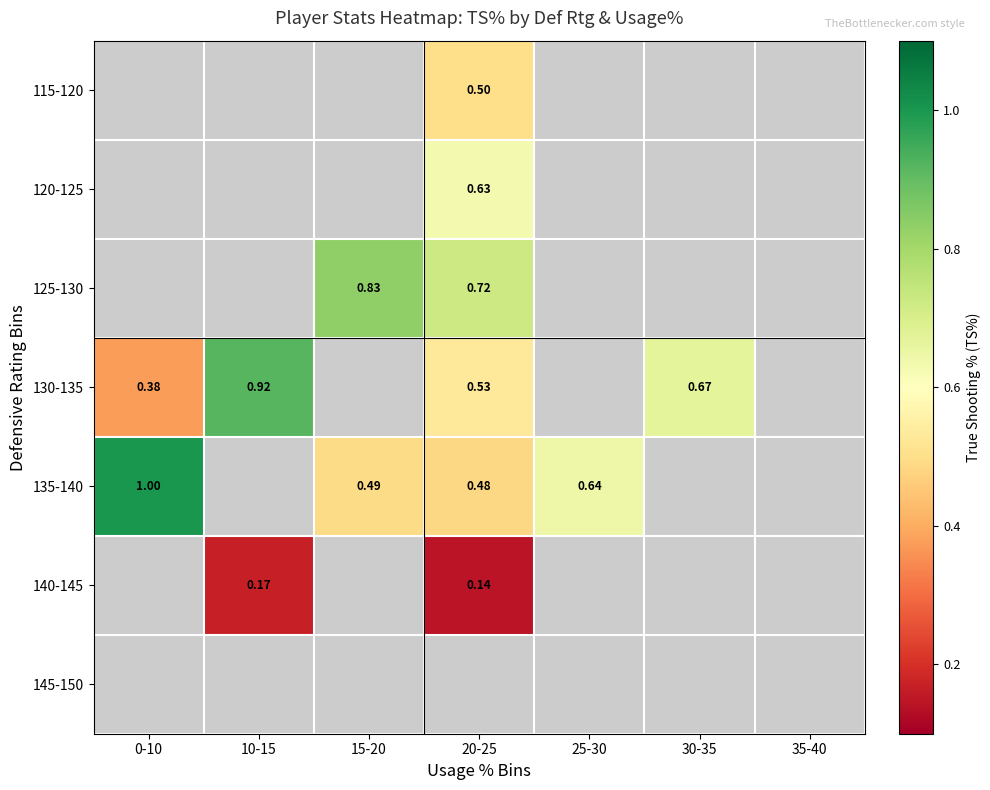

What value does the 130-135 series have at 20-25?

0.5